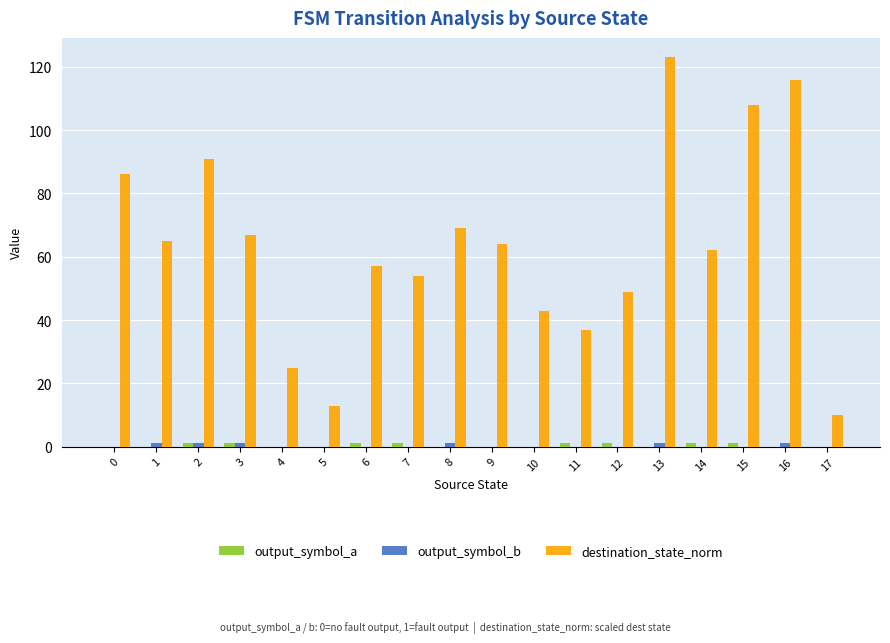

Between 4 and 11, which series saw the biggest shift?

destination_state_norm